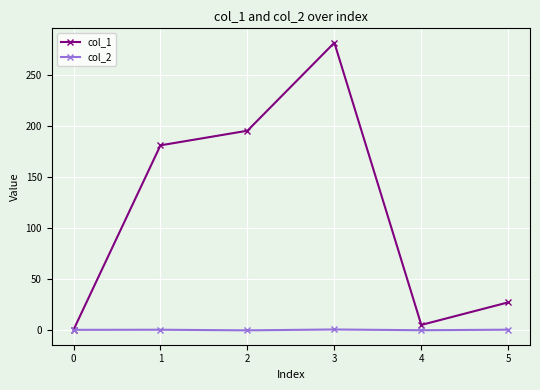

The value of col_1 at 3 is 282.1. True or false?

True